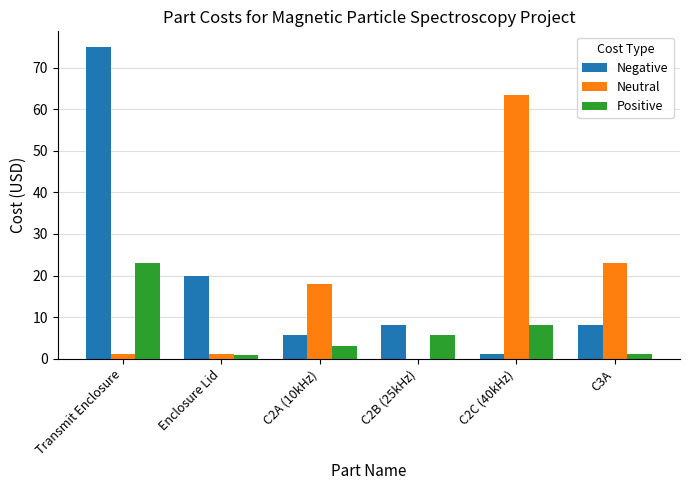

At which label is Positive closest to 11?

C2C (40kHz)